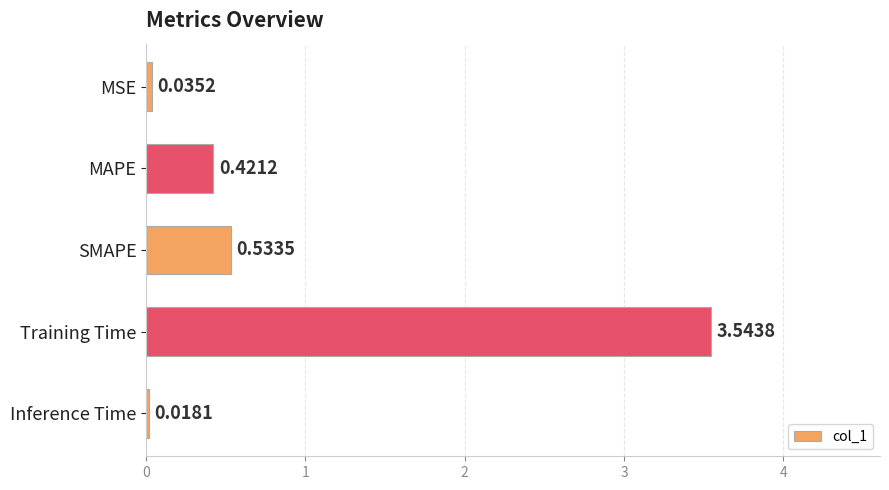

List the labels in order of value, smallest first.

Inference Time, MSE, MAPE, SMAPE, Training Time